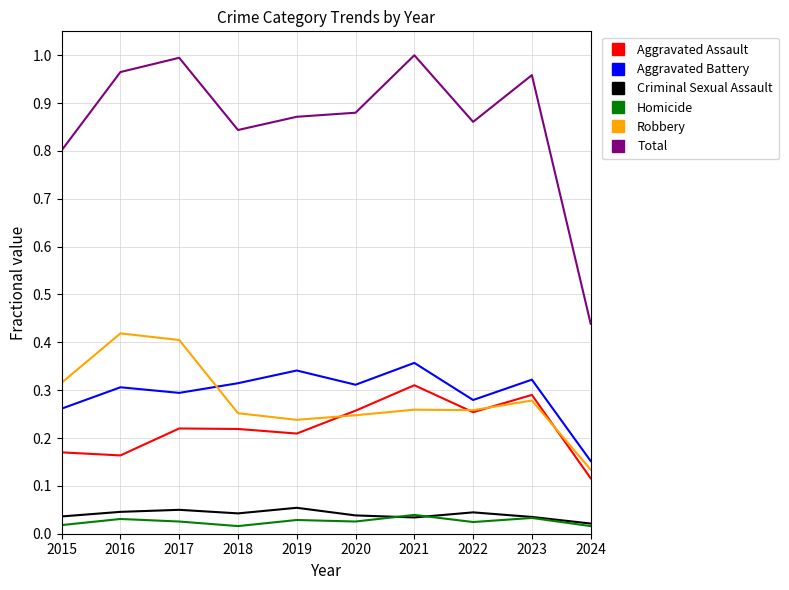

True or false: Robbery has a value of 0.2 at 2015.

False